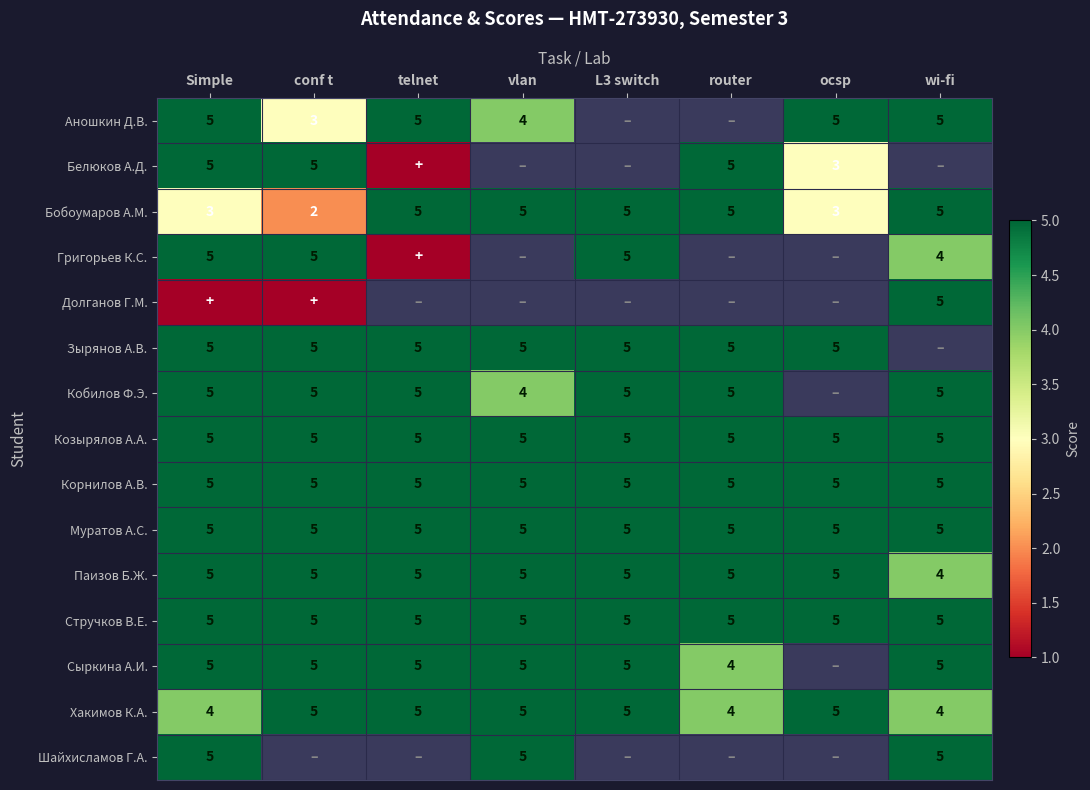

At how many categories does at least one series exceed 4?

8